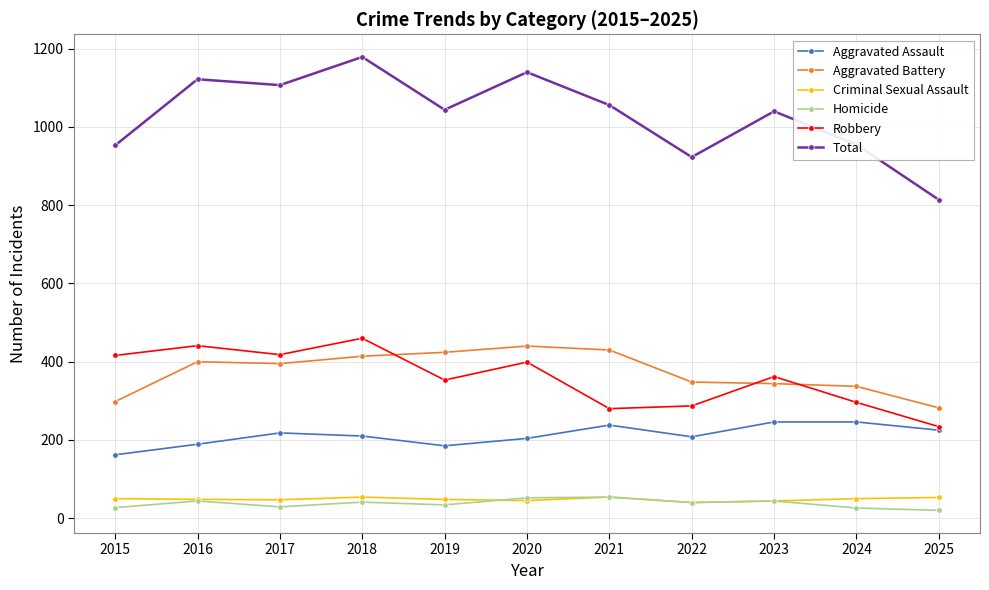

Count the number of categories in the chart.

11